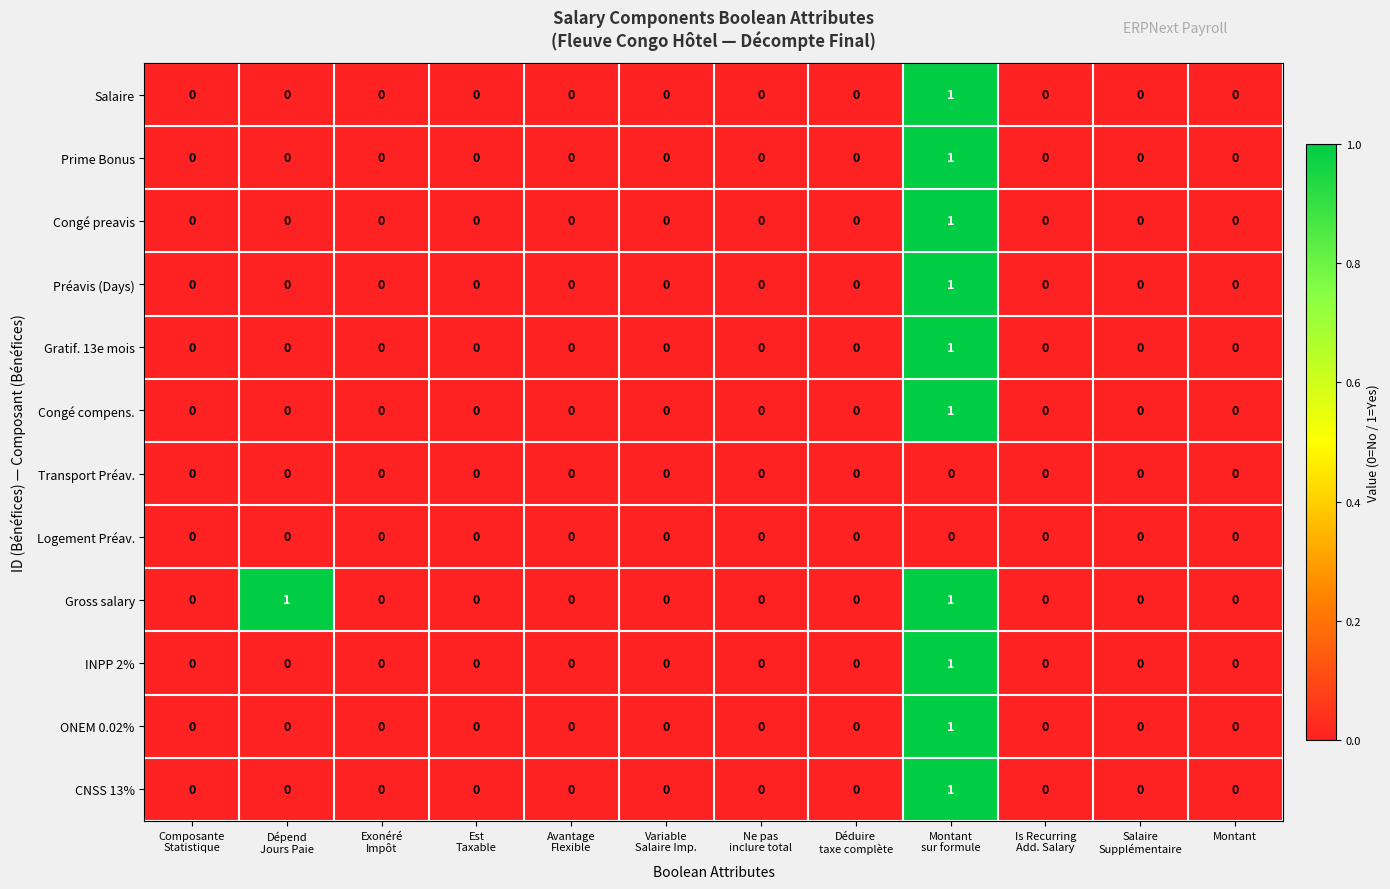

Which series has the largest total across all categories?

Gross salary